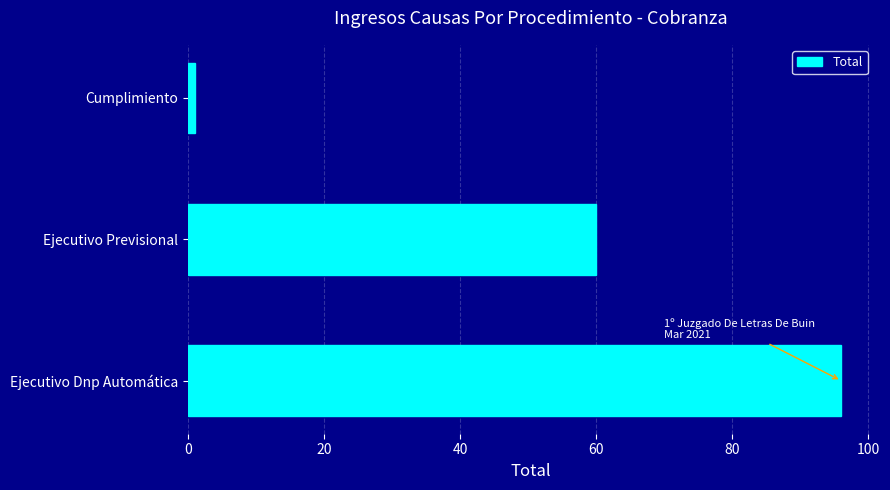

Where is the data nearest to the value 48?

Ejecutivo Previsional